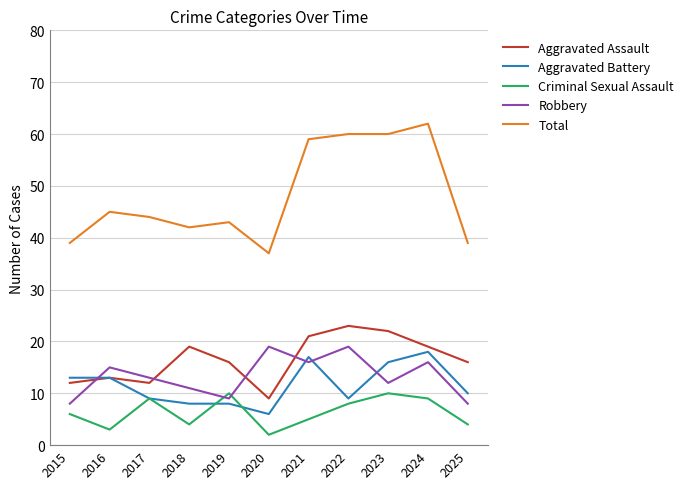

What is the smallest value displayed?

2